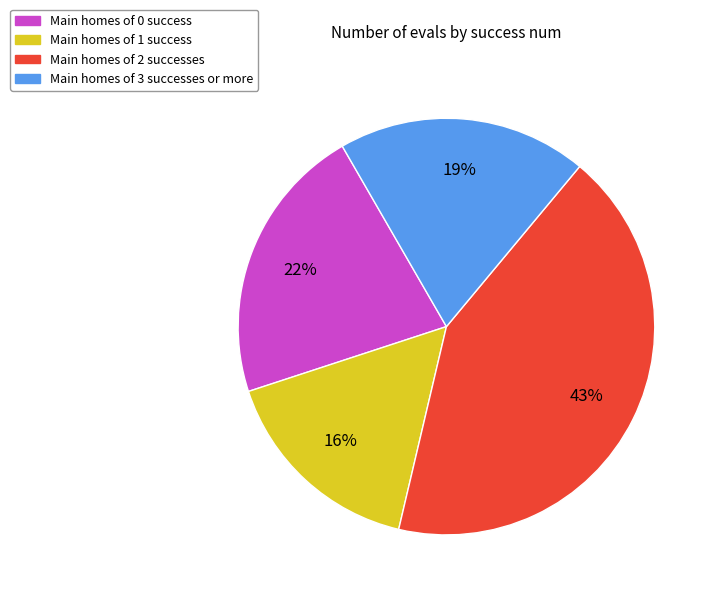

The Main homes of 3 successes or more slice represents 19% of the pie. True or false?

True